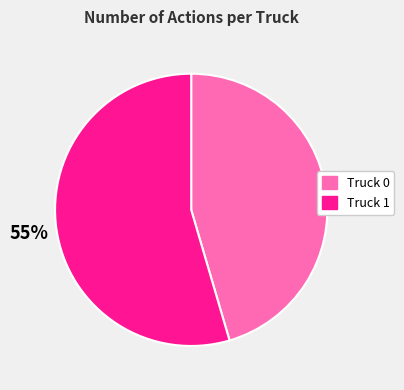

To the nearest percent, what is the combined percentage of Truck 0 and Truck 1?

100%